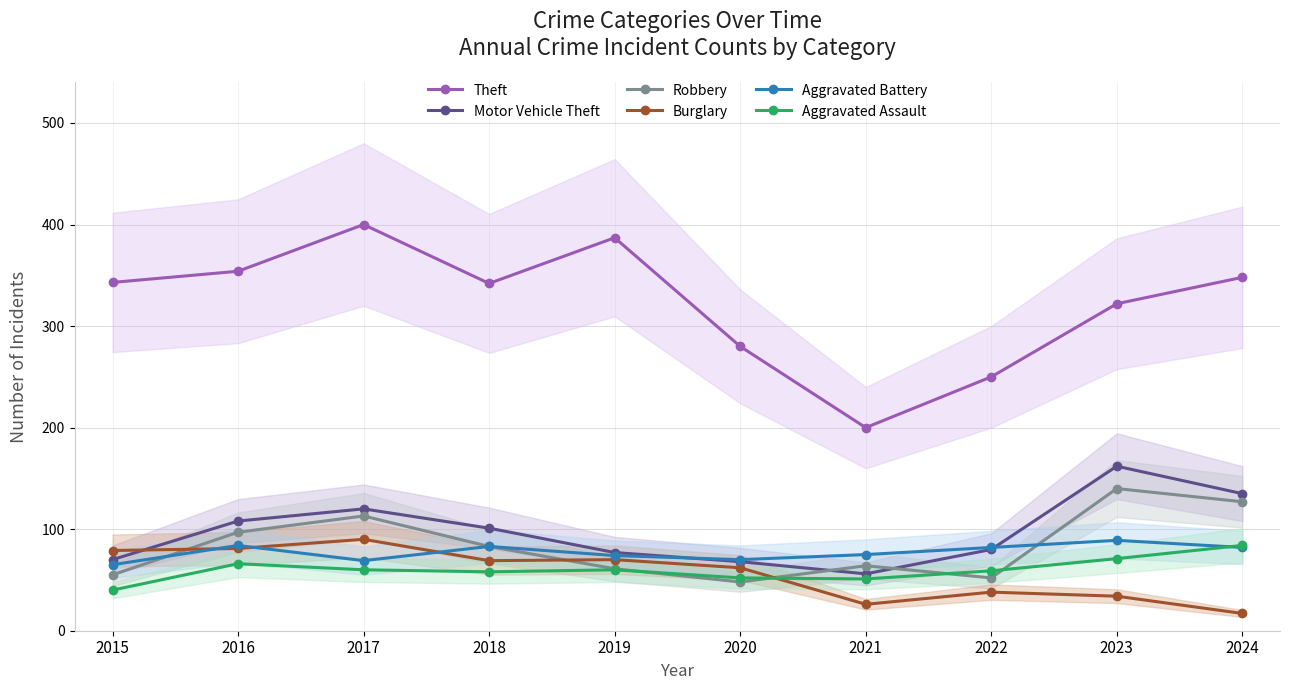

Rank the categories by Burglary value from highest to lowest.

2017, 2016, 2015, 2019, 2018, 2020, 2022, 2023, 2021, 2024